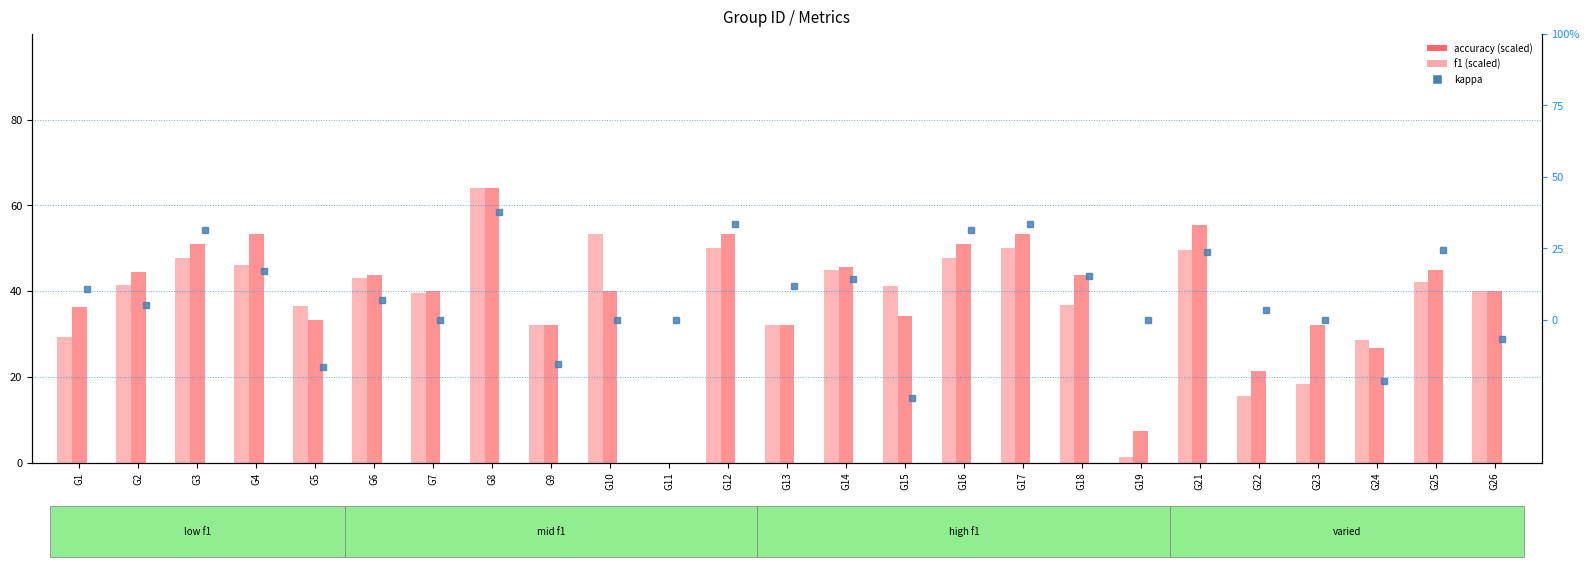

What is the sum of the f1 (scaled) values at G2 and G24?

70.1